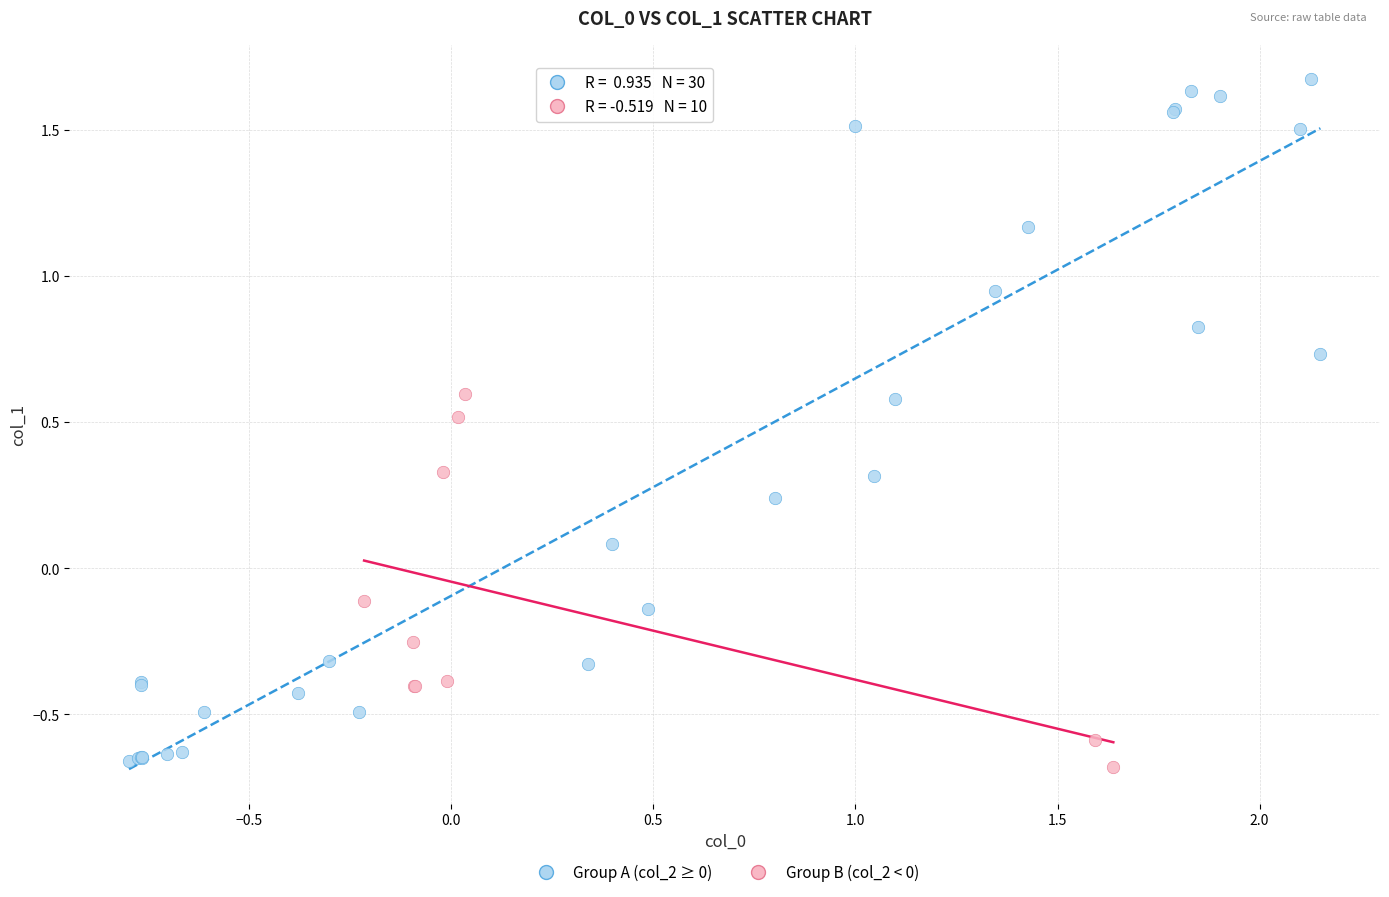

Which series contains the highest Y value?

Group A (col_2 ≥ 0)